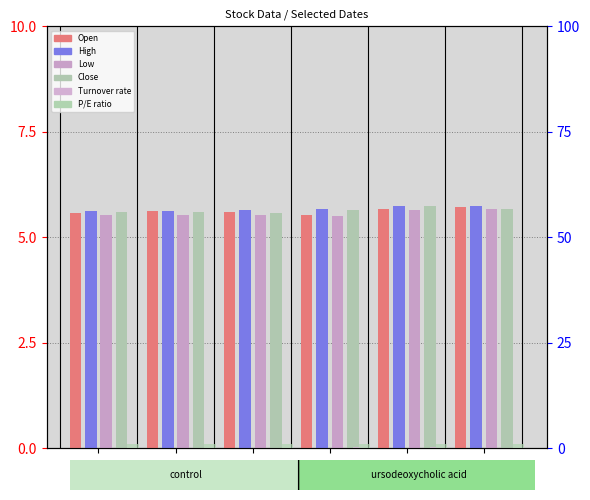

Rank the series at 0104 from highest to lowest value.

High, Close, Open, Low, P/E ratio, Turnover rate